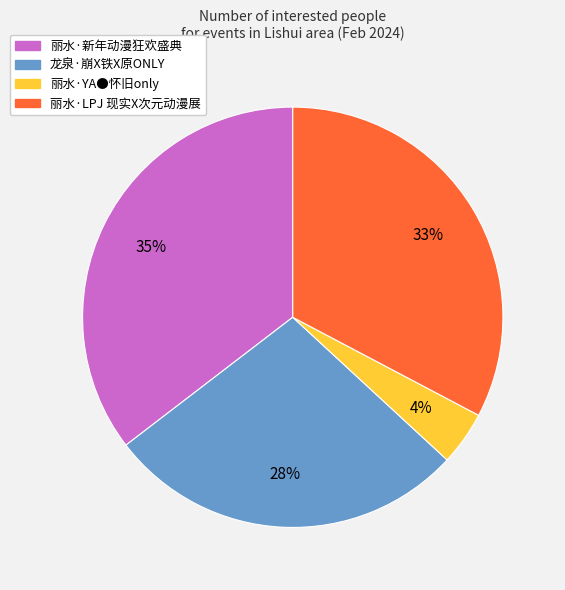

To the nearest percent, what is the difference between the largest and smallest slice percentages?

31%